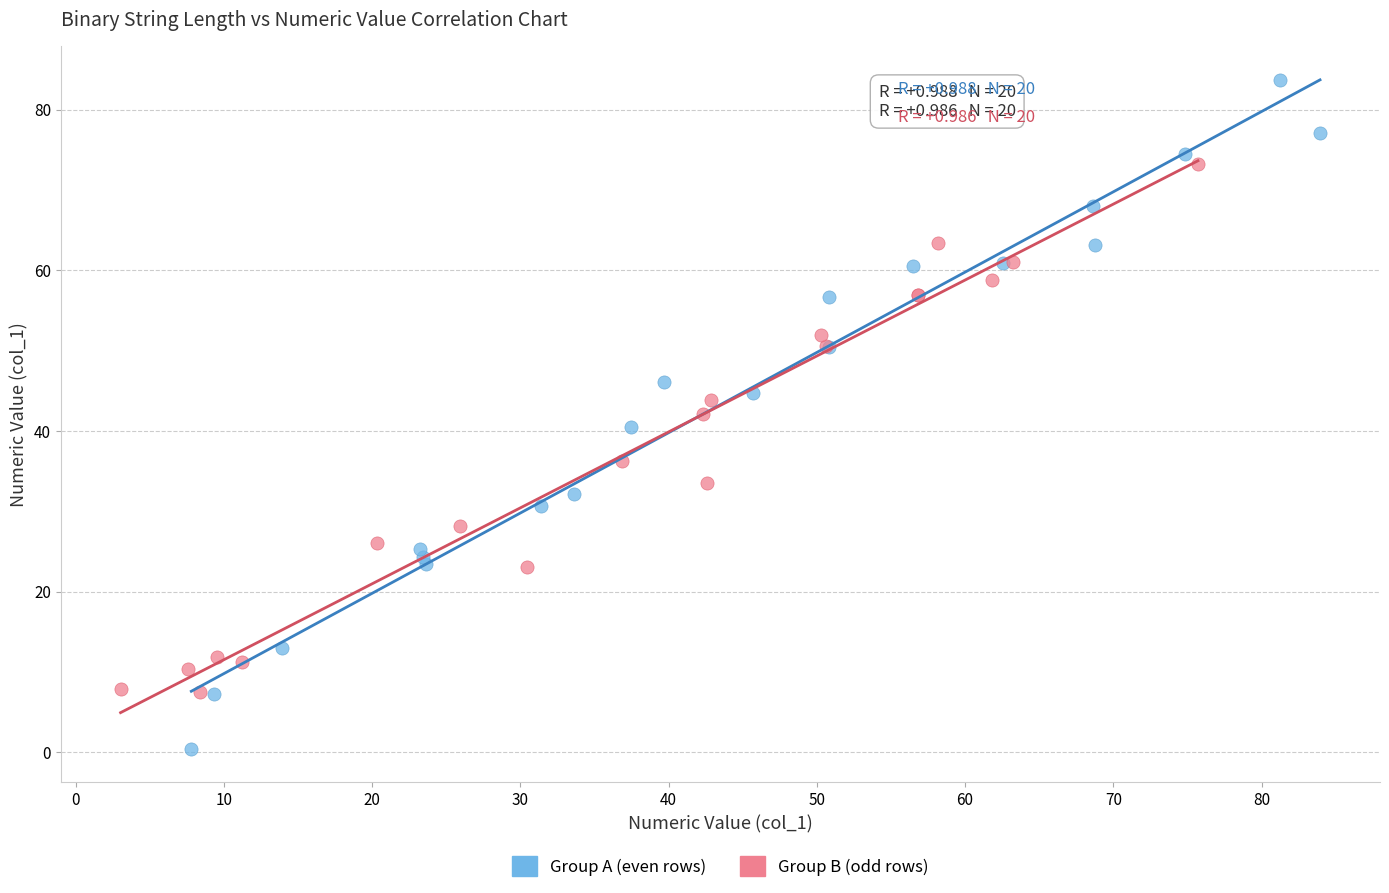

Which series has the widest spread of Y values?

Group A (even rows)